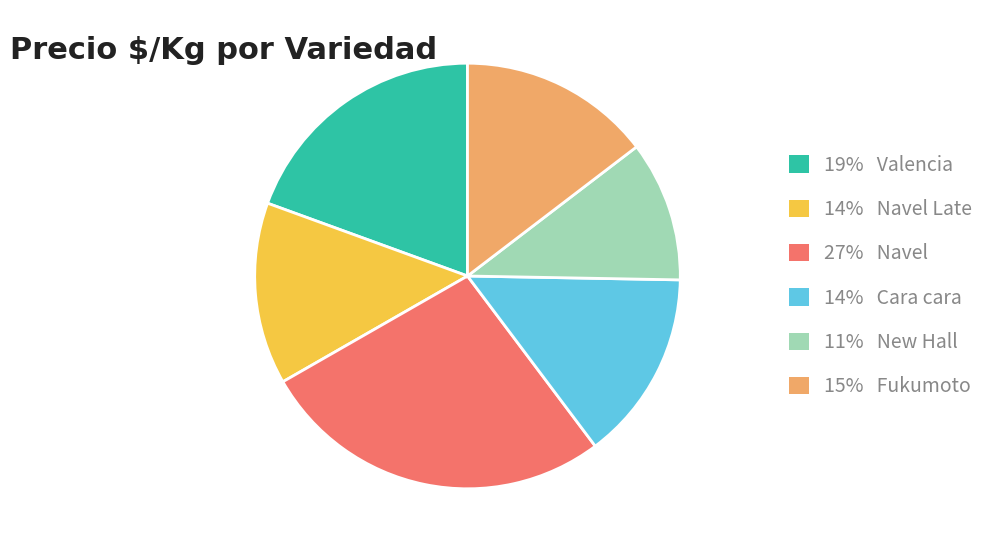

Does any single category account for the majority?

No